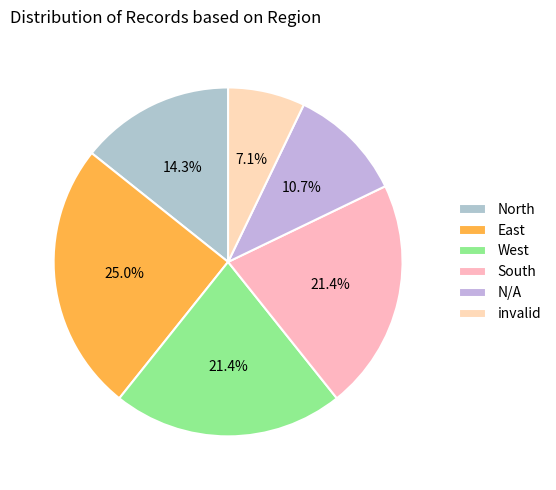

Does East represent more than half of the total?

No